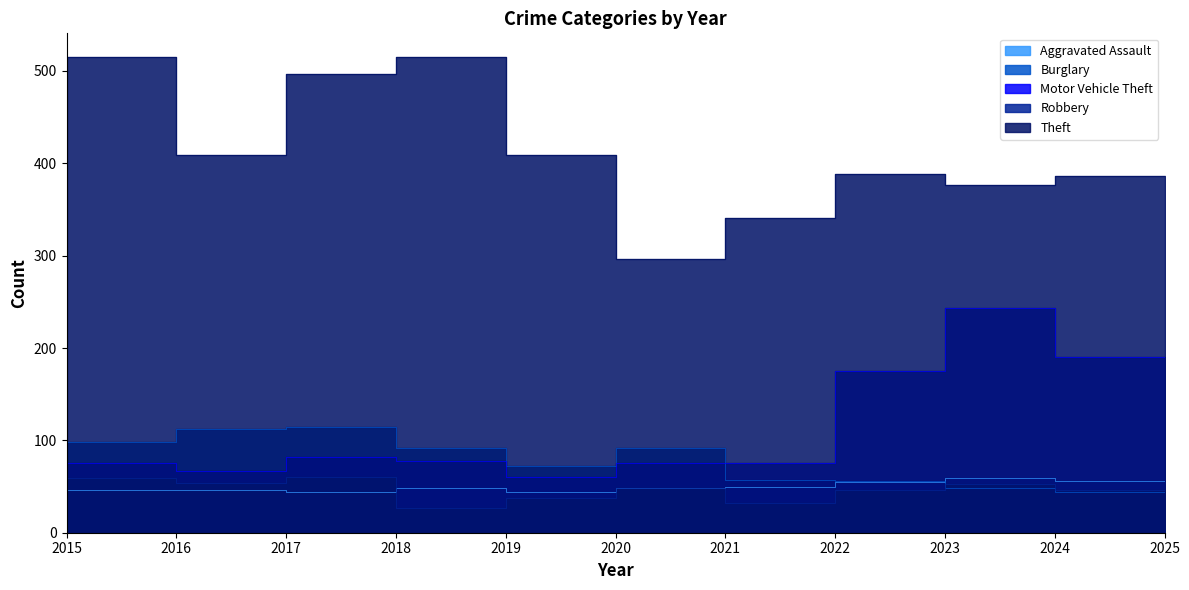

What is the sum of all Theft values?

4418